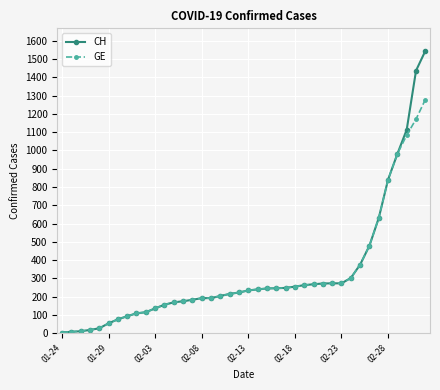

How many lines are shown in the chart?

2